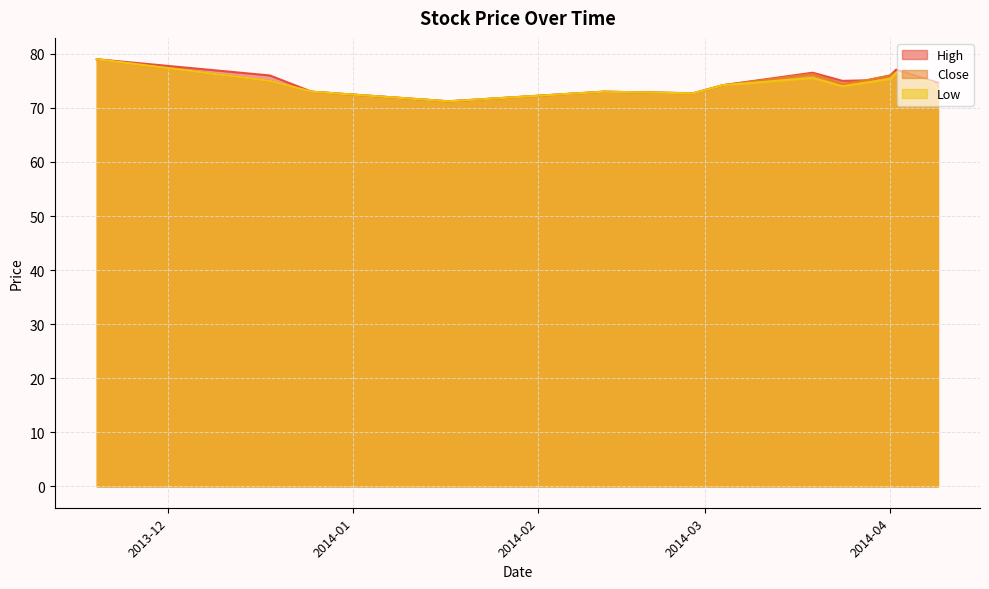

Where is the first local minimum for Close?

2014-01-17